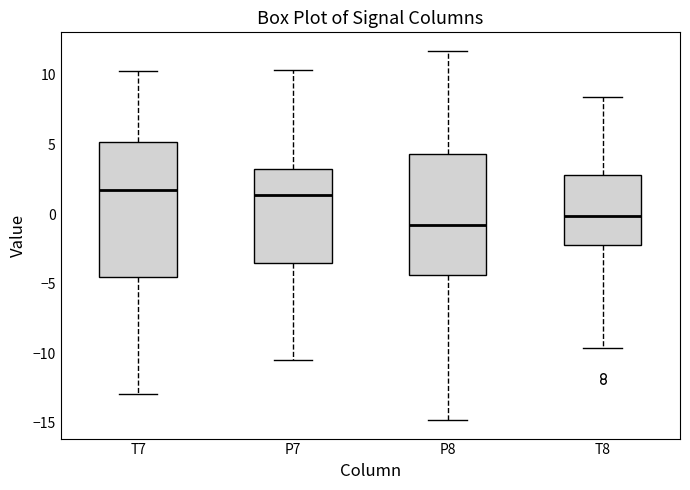

Reading left to right, transcribe this box plot: for each box, give where its median line is, the range the box spans, and where its two whiskers end, as read against the y-axis. The values are not printed on the chart, so give them approximately, as read against the axis.

T7: median 2.0, box -4.5 to 5.0, whiskers -13.0 to 10.5
P7: median 1.5, box -3.5 to 3.5, whiskers -10.5 to 10.5
P8: median -1.0, box -4.5 to 4.5, whiskers -15.0 to 11.5
T8: median 0.0, box -2.0 to 3.0, whiskers -9.5 to 8.5